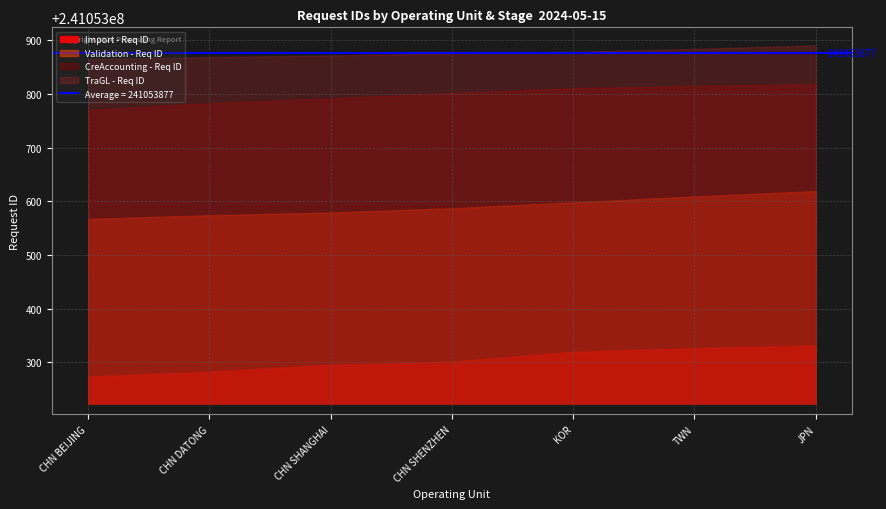

How many TraGL - Req ID values are between 241053869 and 241053884?

5